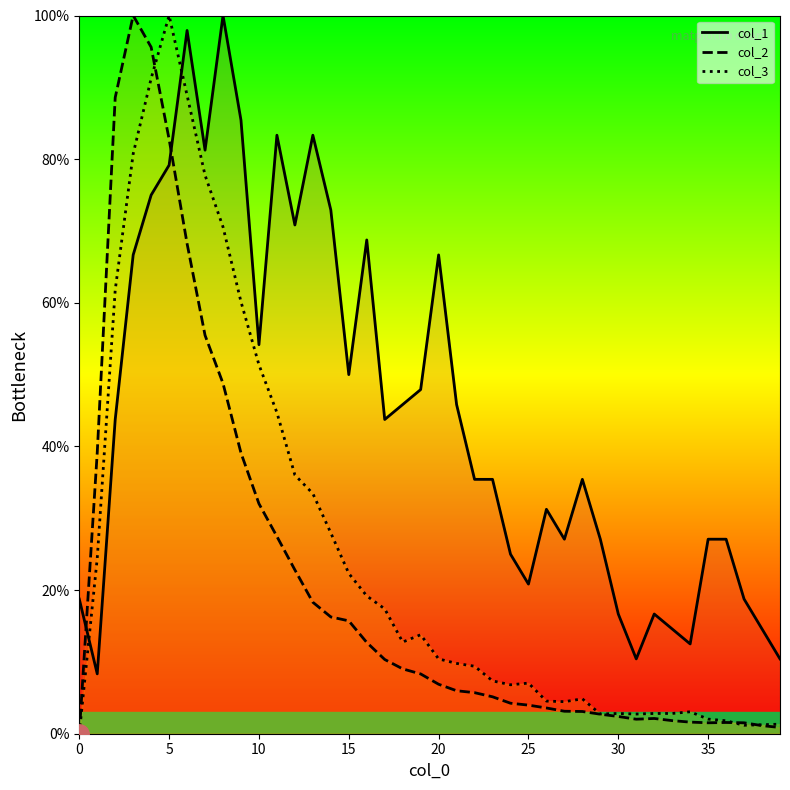

At which label does col_2 reach its peak?

3